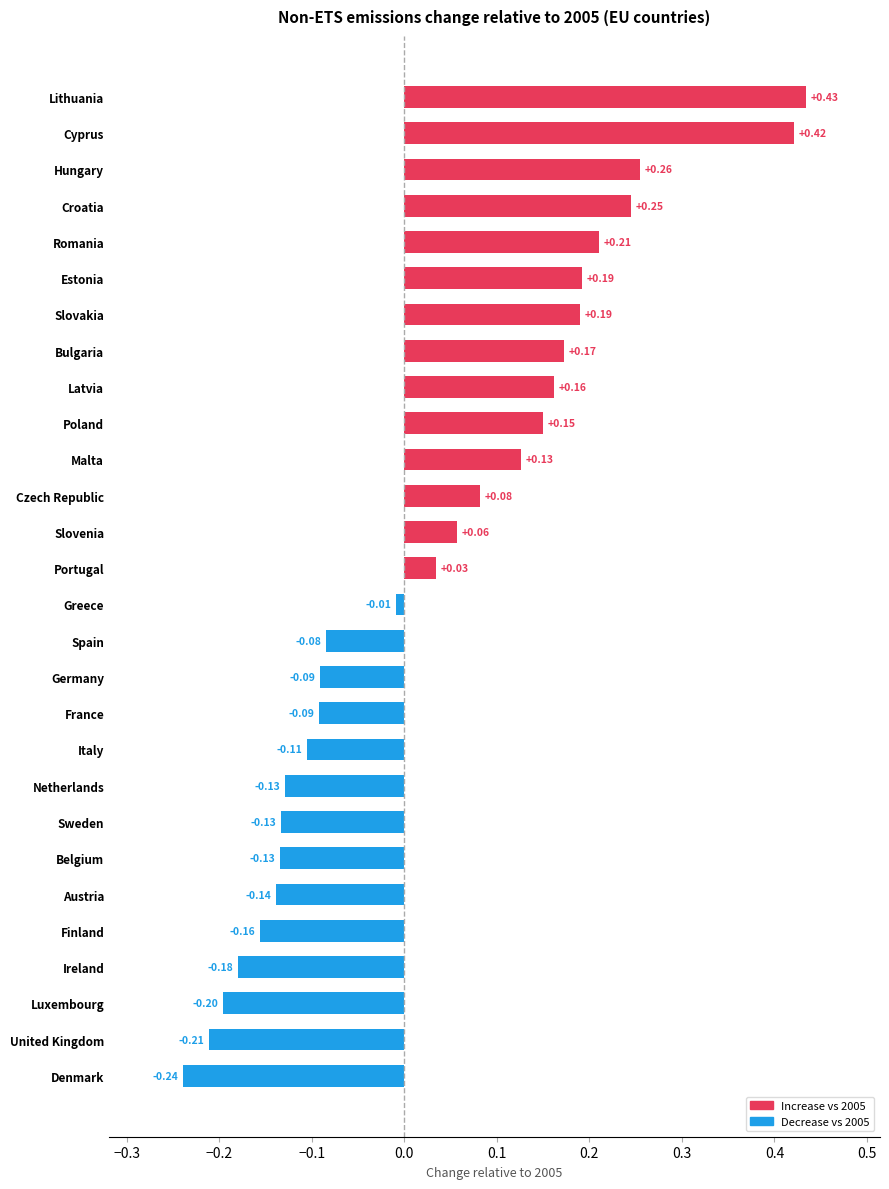

Which has a higher value, Czech Republic or Austria?

Czech Republic